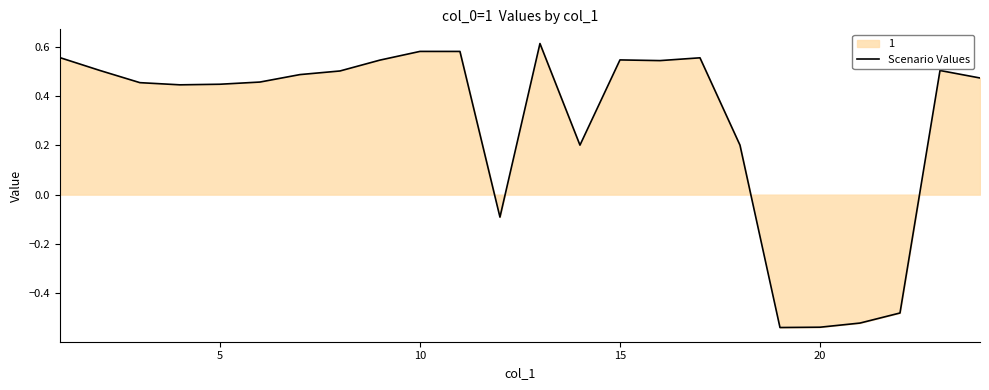

What is the smallest value displayed?

-0.5